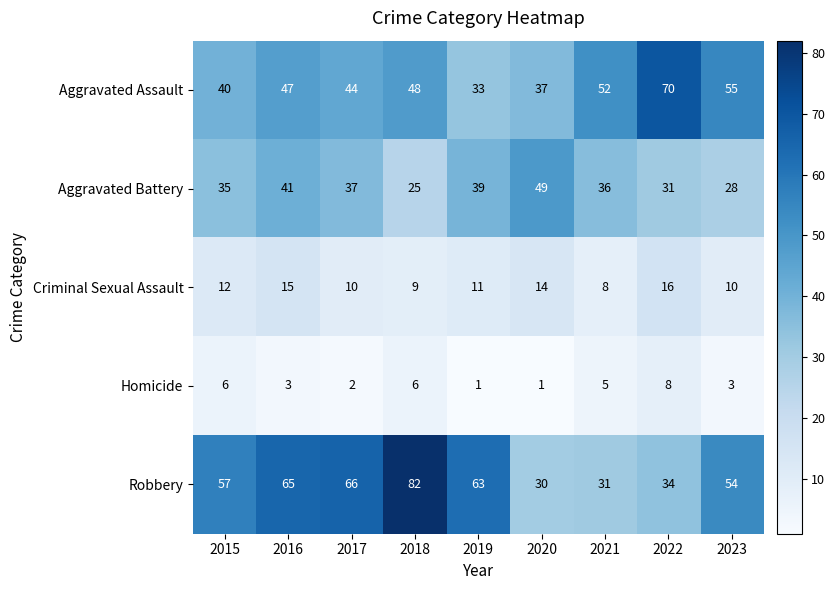

What is the spread (max minus min) of values at 2021?

47